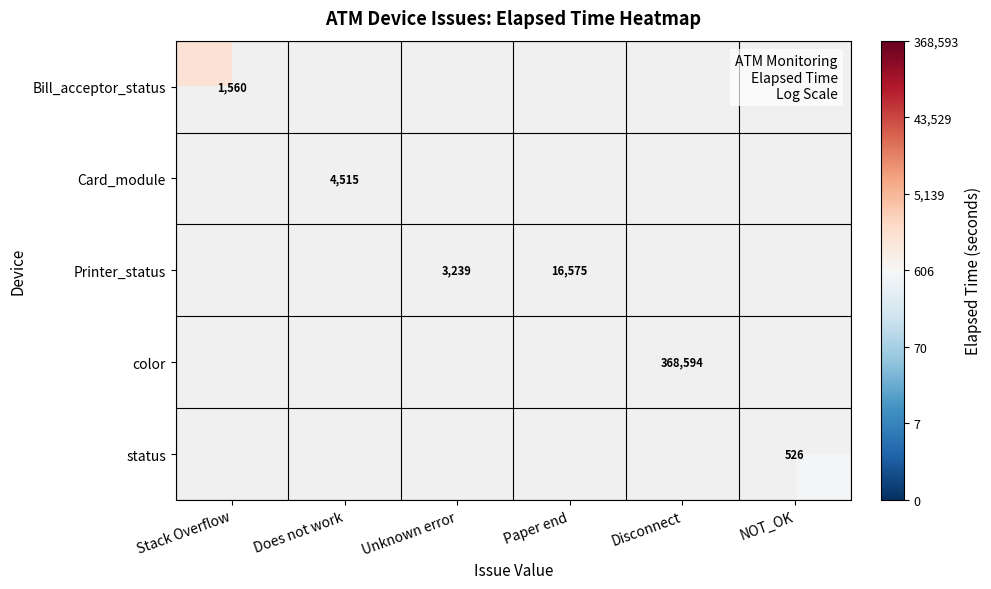

How many distinct data groups are displayed?

5